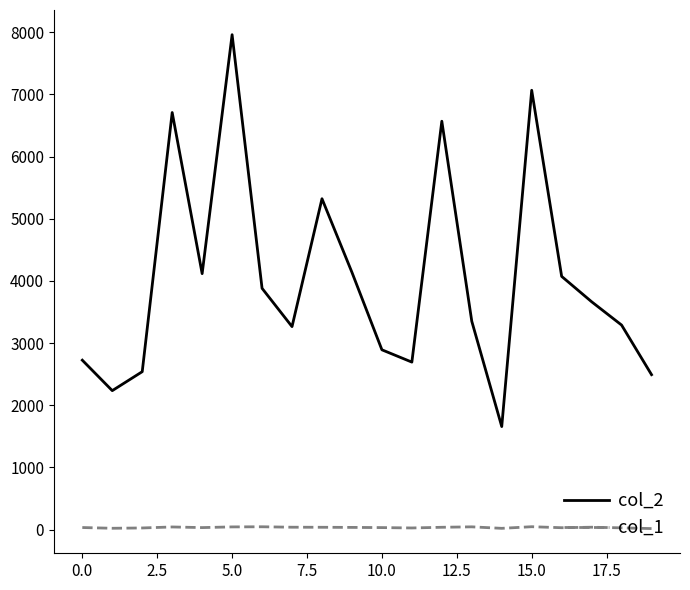

List the series in order of their peak value, highest first.

col_2, col_1